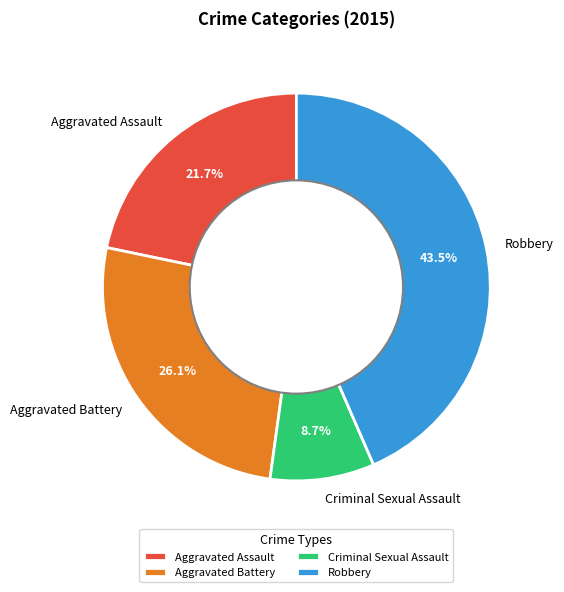

To the nearest percent, what is the difference between the largest and smallest slice percentages?

35%